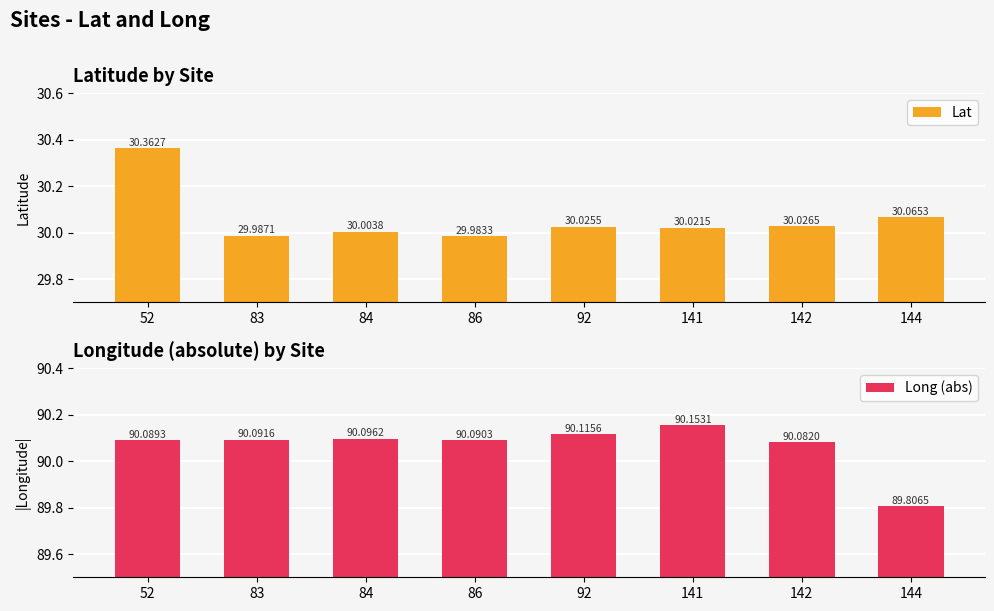

Which series has the largest range (max minus min)?

Lat